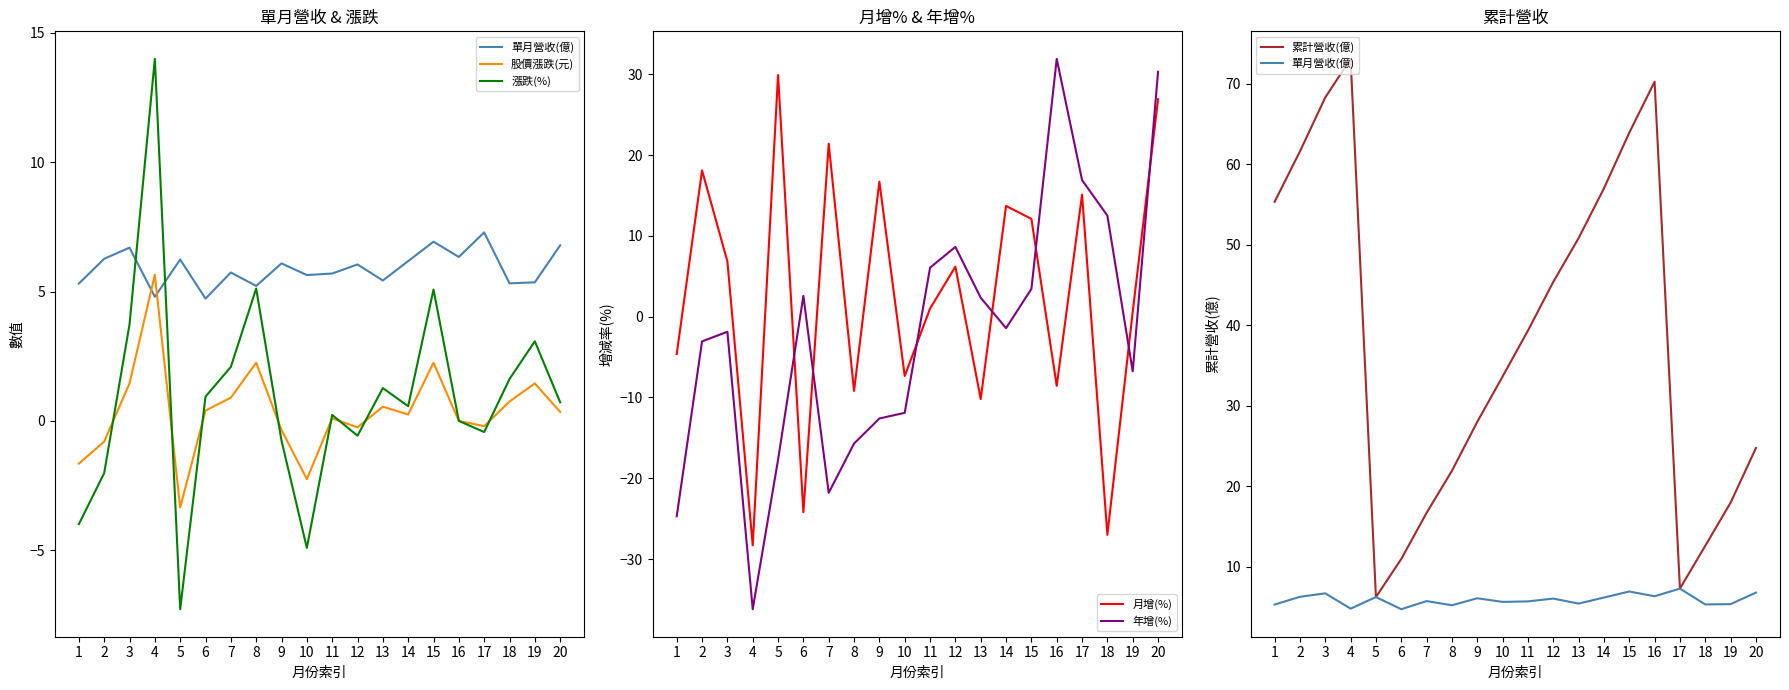

Does the chart display data point markers on the line(s)?

No